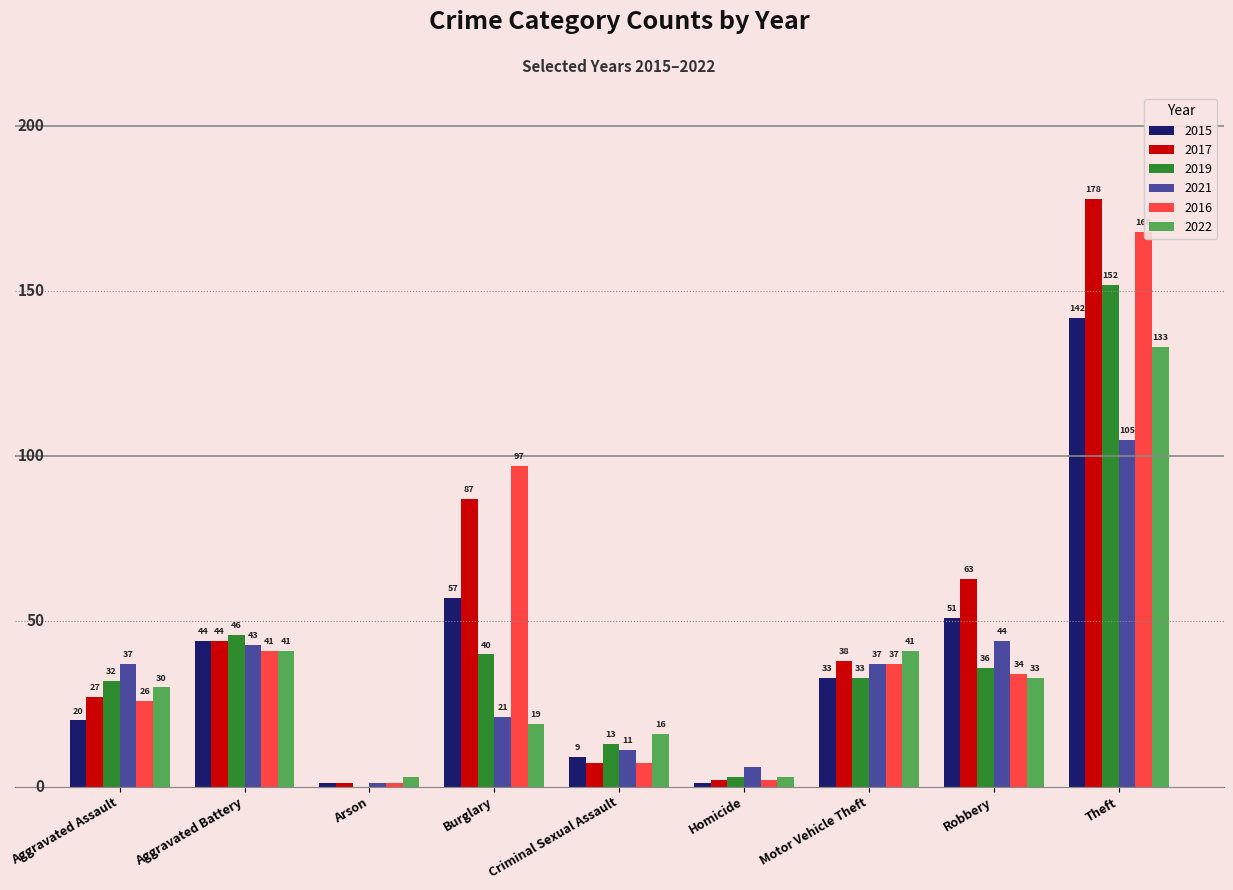

At which category is the sum across all series the highest?

Theft